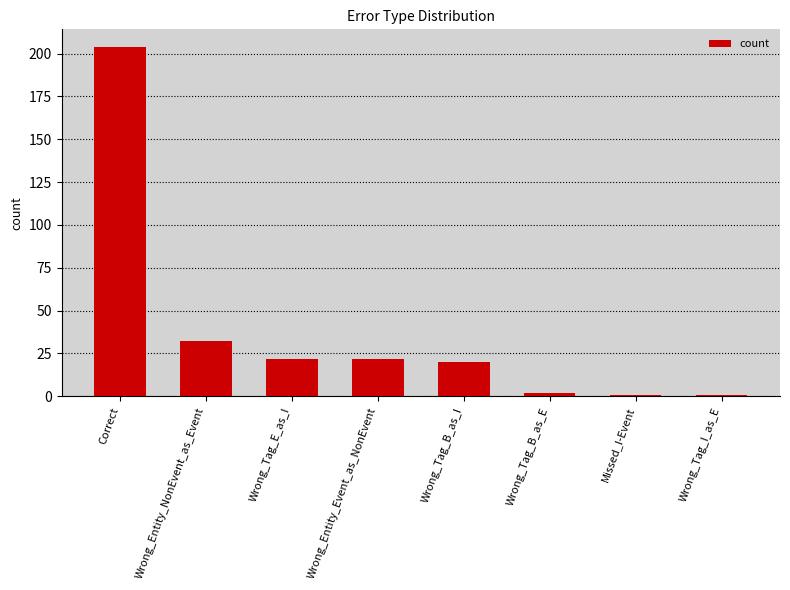

The chart shows a value of 20 at Wrong_Tag_B_as_I. True or false?

True